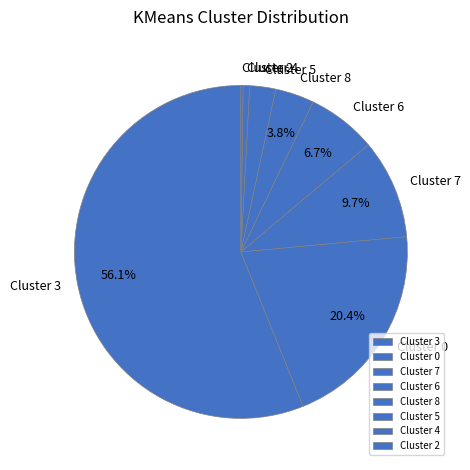

Which has a higher value, Cluster 7 or Cluster 6?

Cluster 7